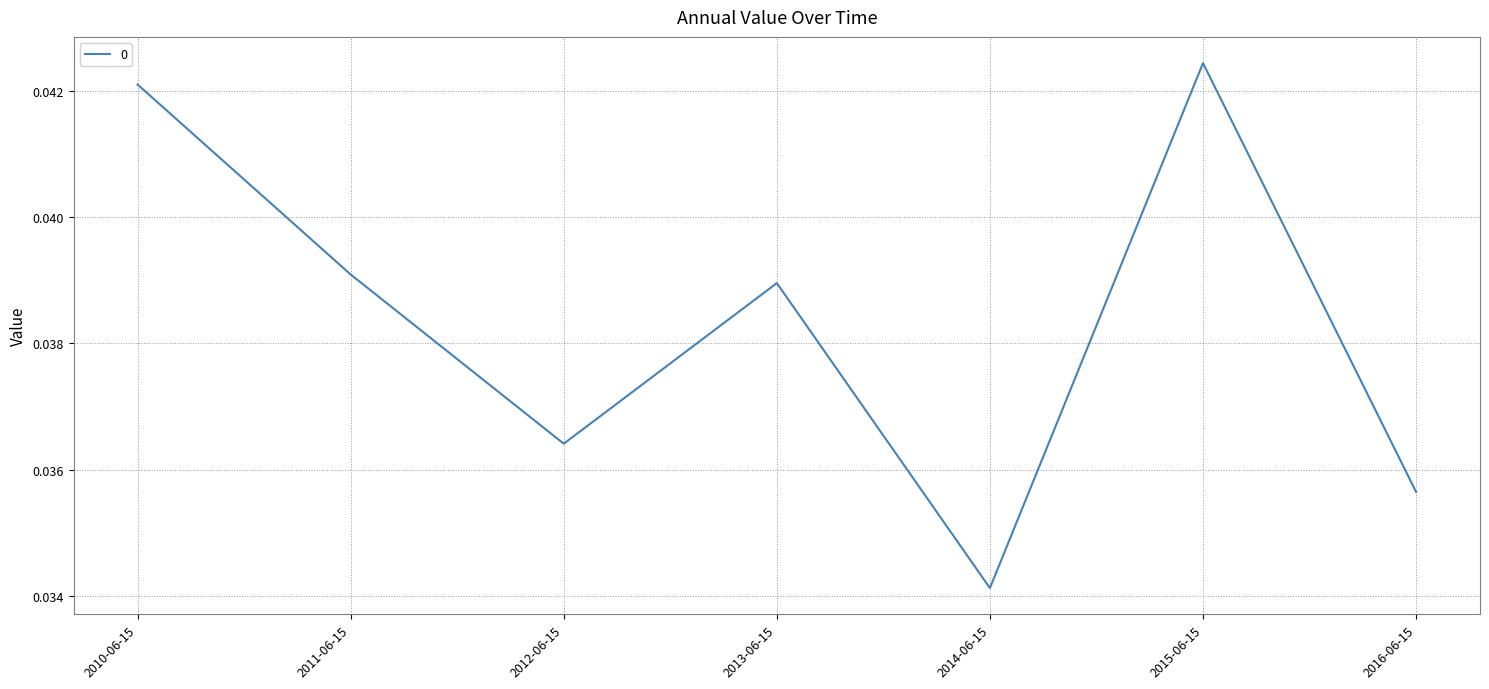

Rank the categories by value from highest to lowest.

2015-06-15, 2010-06-15, 2011-06-15, 2013-06-15, 2012-06-15, 2016-06-15, 2014-06-15